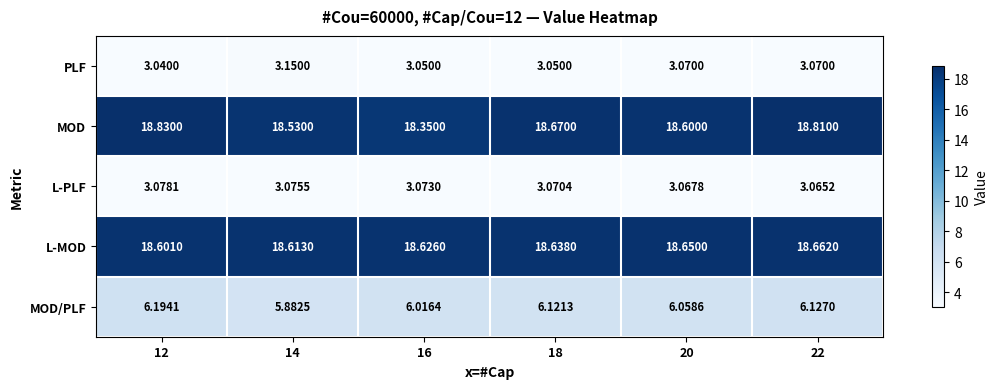

Rank the series at 22 from highest to lowest value.

MOD, L-MOD, MOD/PLF, PLF, L-PLF